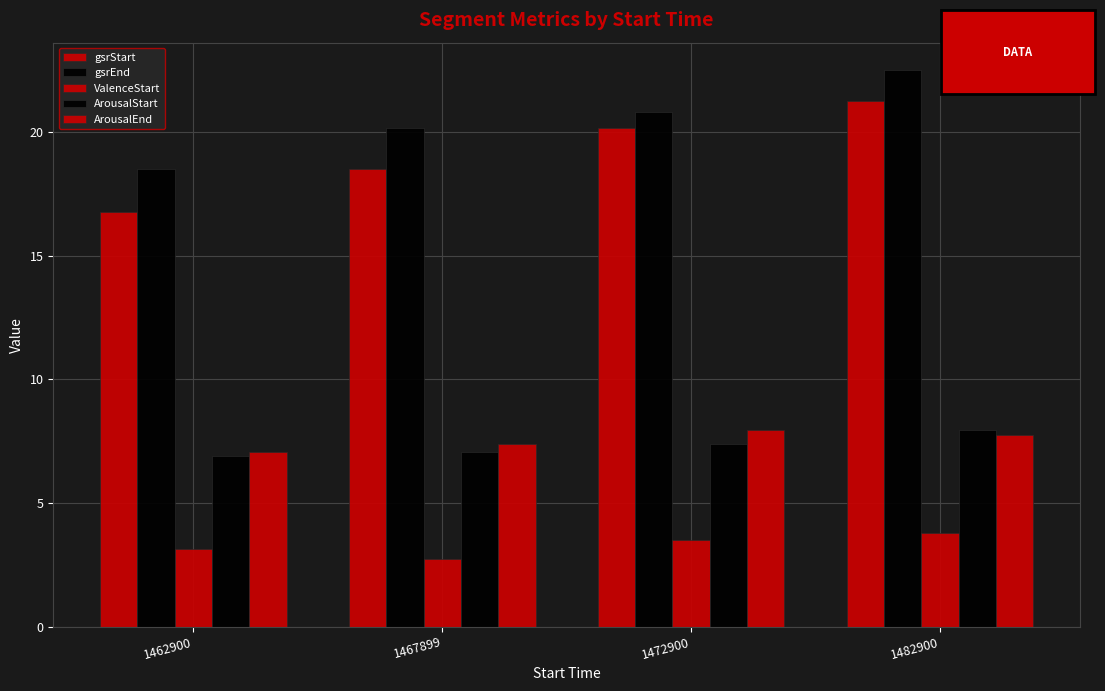

What is the total value across all series at 1472900?

59.8